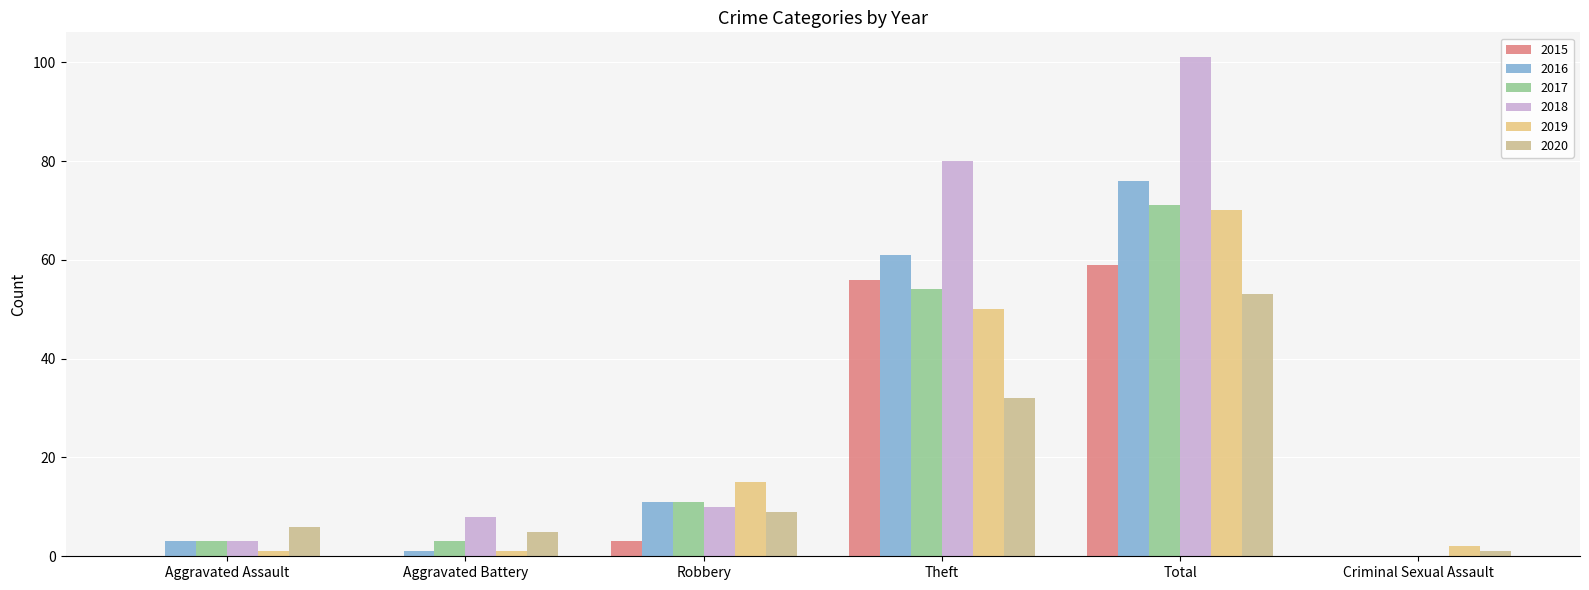

What is the label of the 2nd bar from the left?

Aggravated Battery